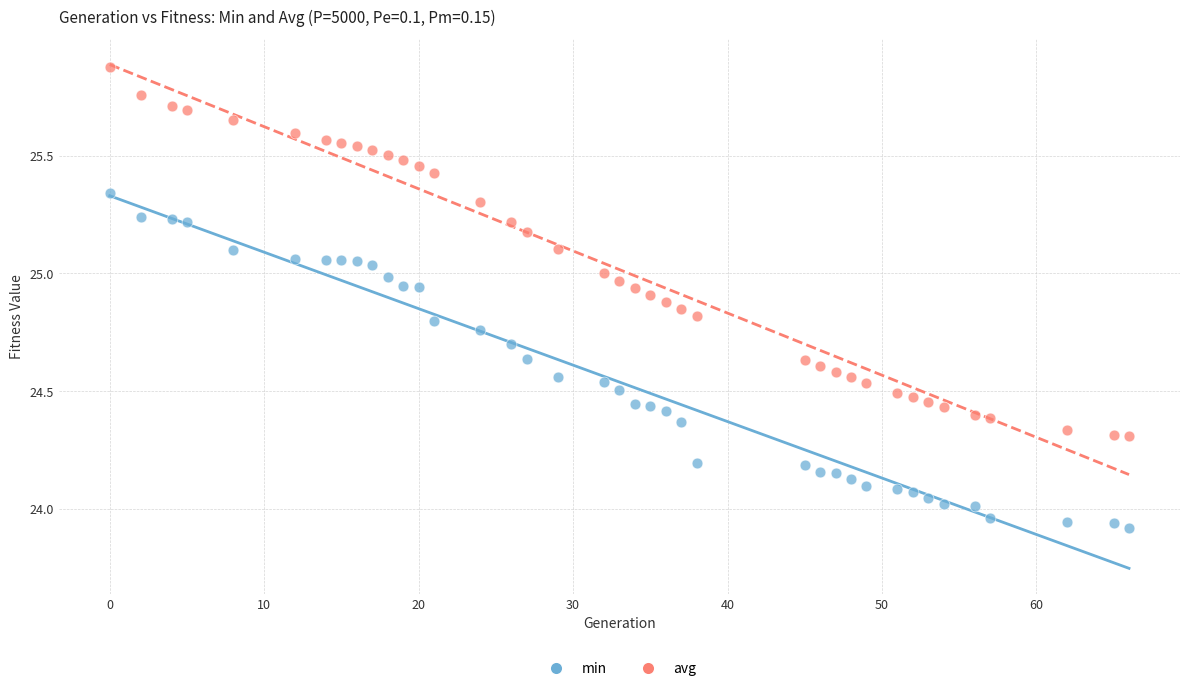

Across all data points, what is the range of X values (max minus min)?

66.0